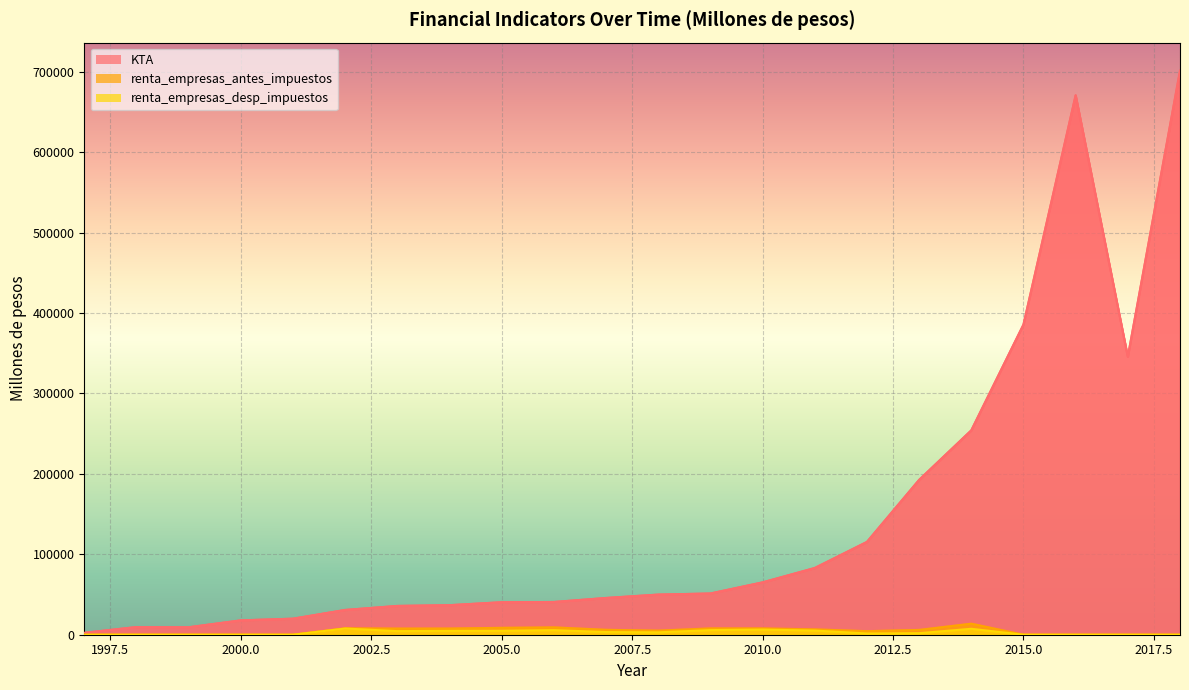

At which label does renta_empresas_antes_impuestos reach its minimum?

1997